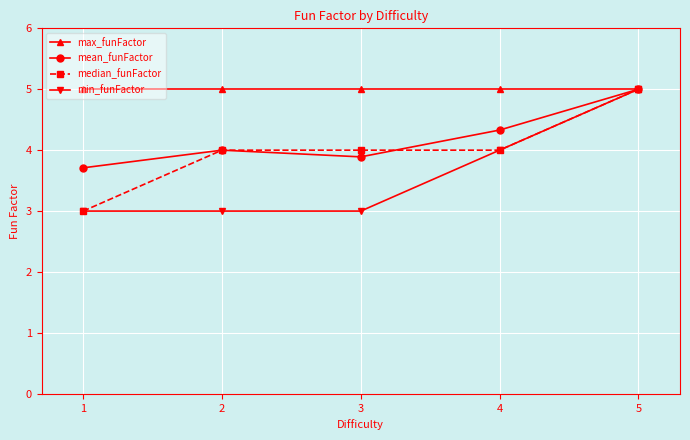

What is the difference between the mean_funFactor values at 4 and 2?

0.3